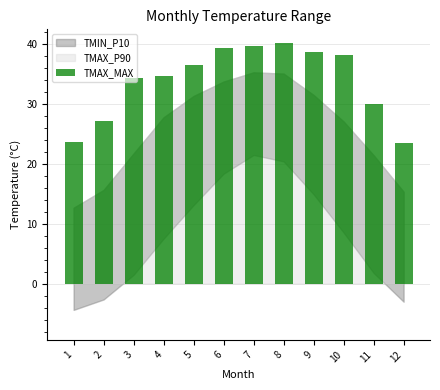

At which label does the data first exceed 36?

5